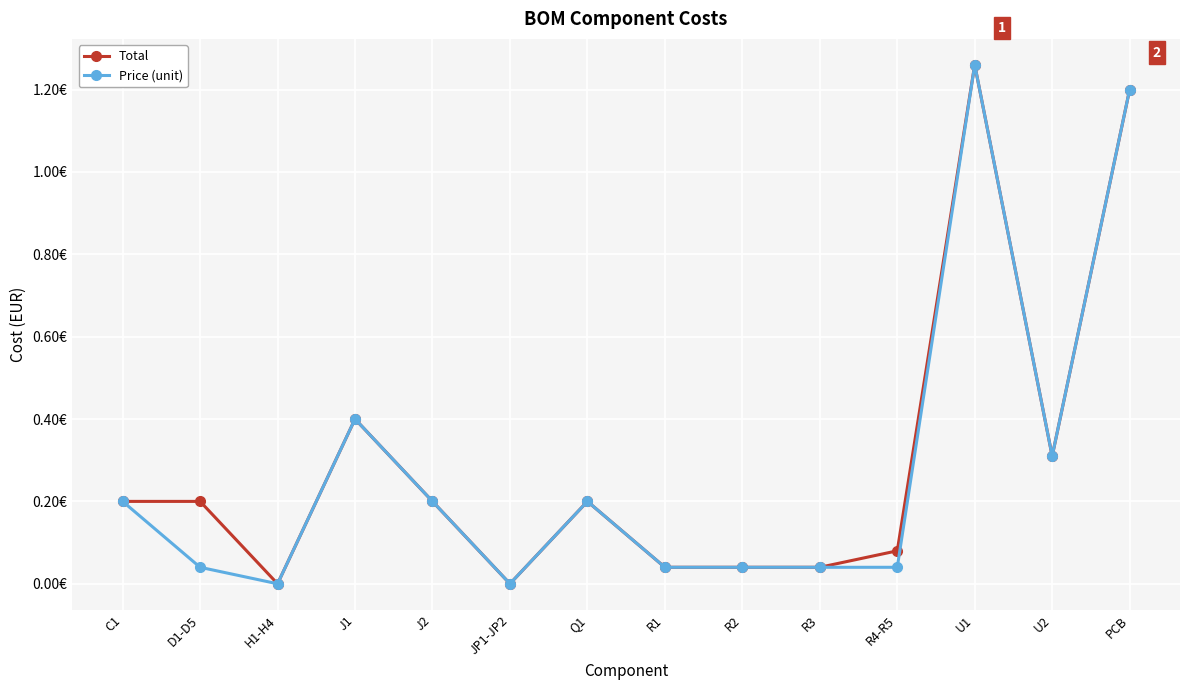

Is the value of Price (unit) at R3 greater than the value of Total at R2?

No